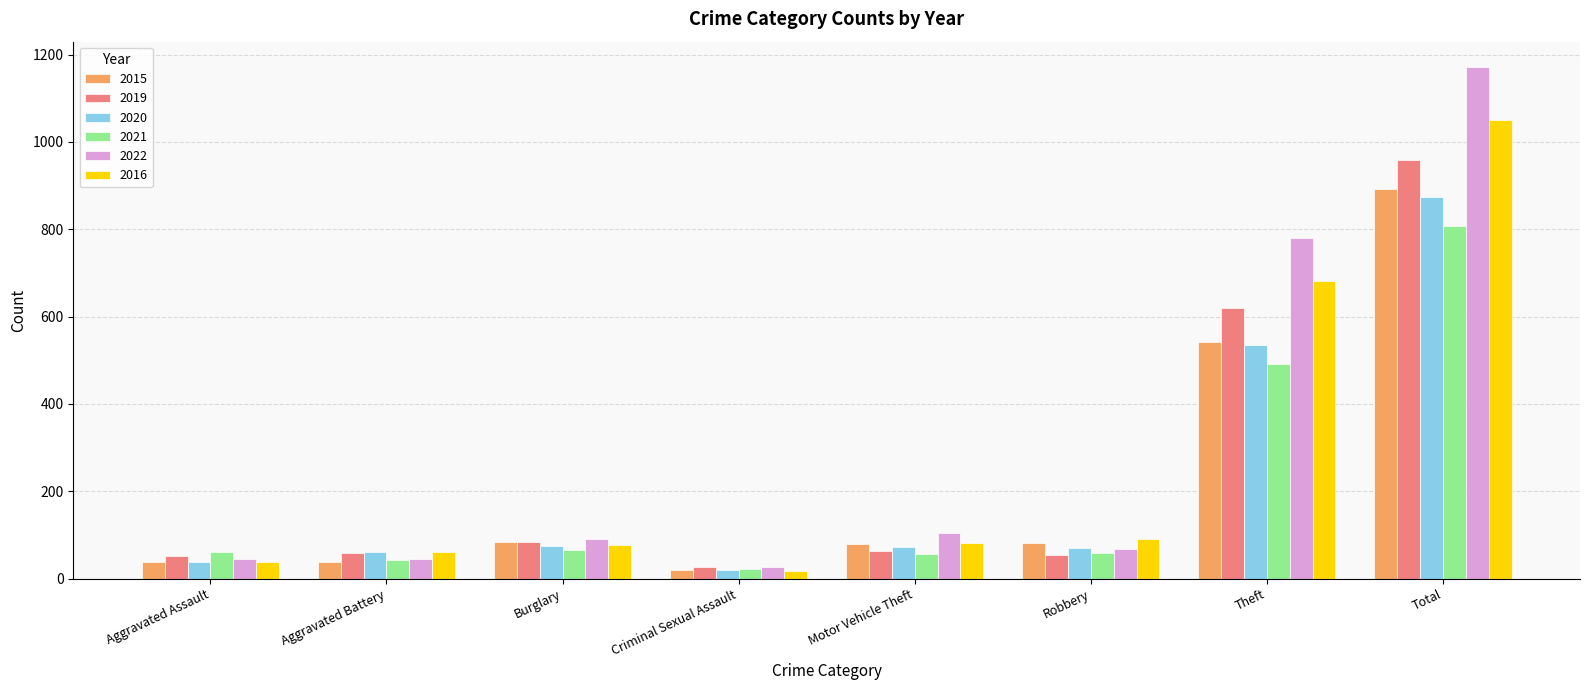

At which category is the sum across all series the highest?

Total